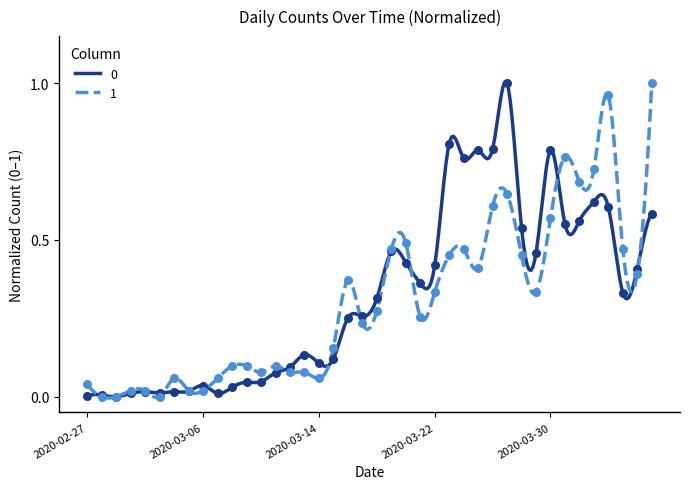

At which category is the sum across all series the highest?

2020-03-27